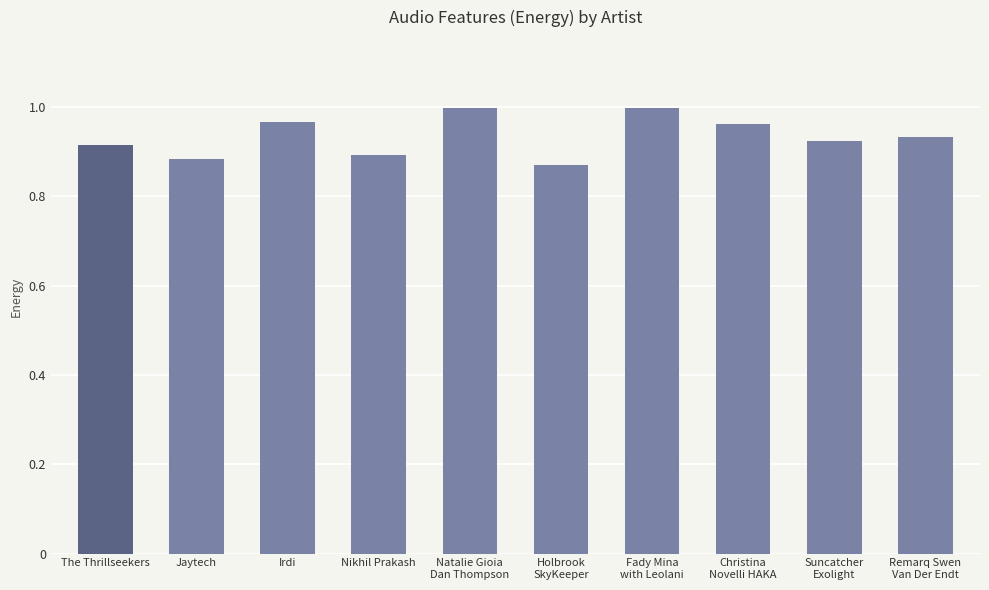

The chart shows a value of 0.4 at Jaytech. True or false?

False